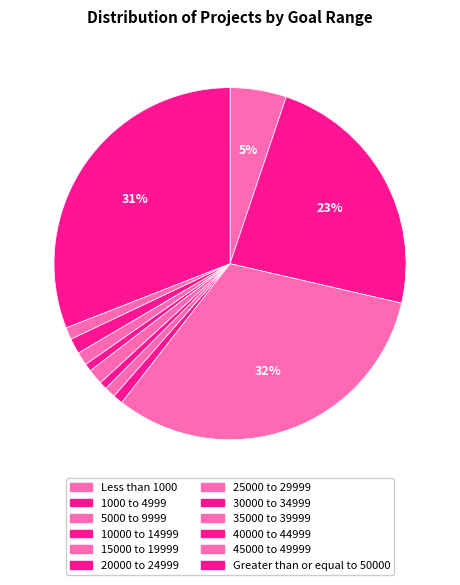

To the nearest percent, what portion does 20000 to 24999 represent?

1%